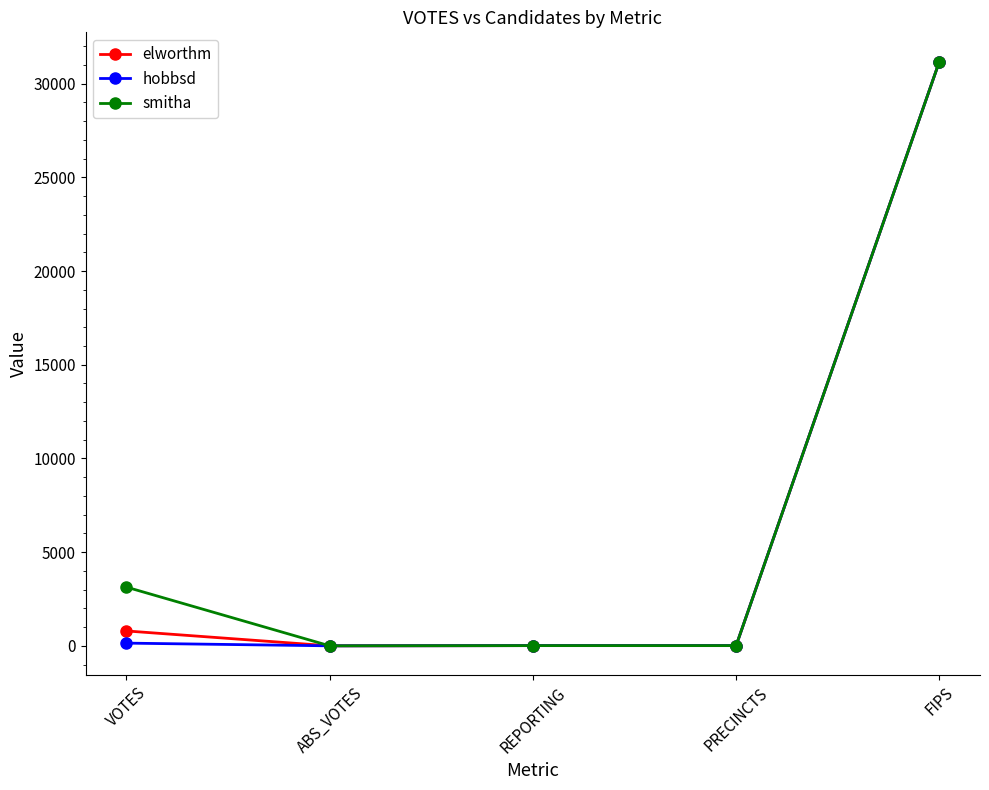

What is the difference between the maximum and minimum values in the elworthm series?

31179